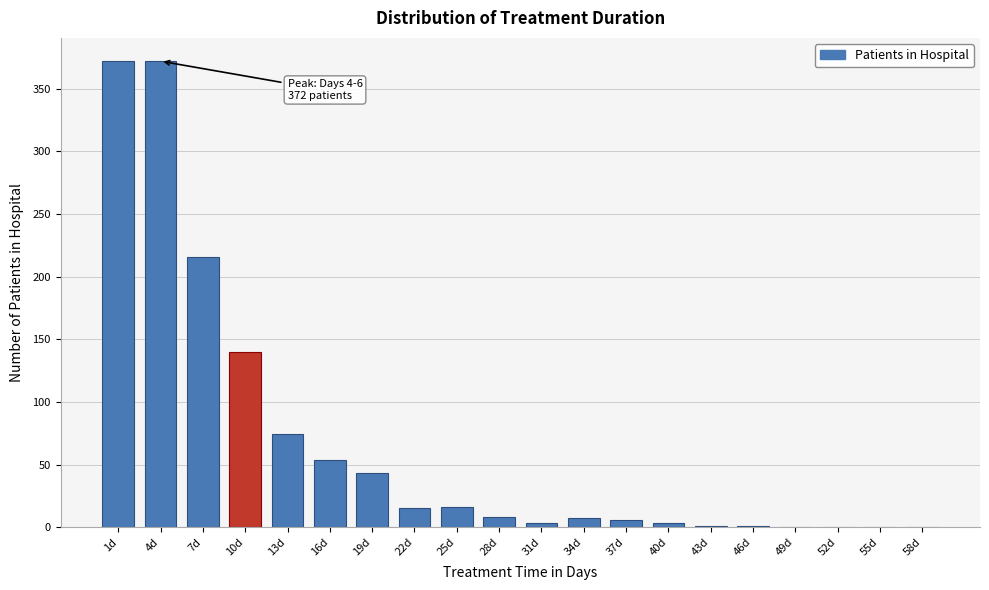

What is the sum of all values?

1331